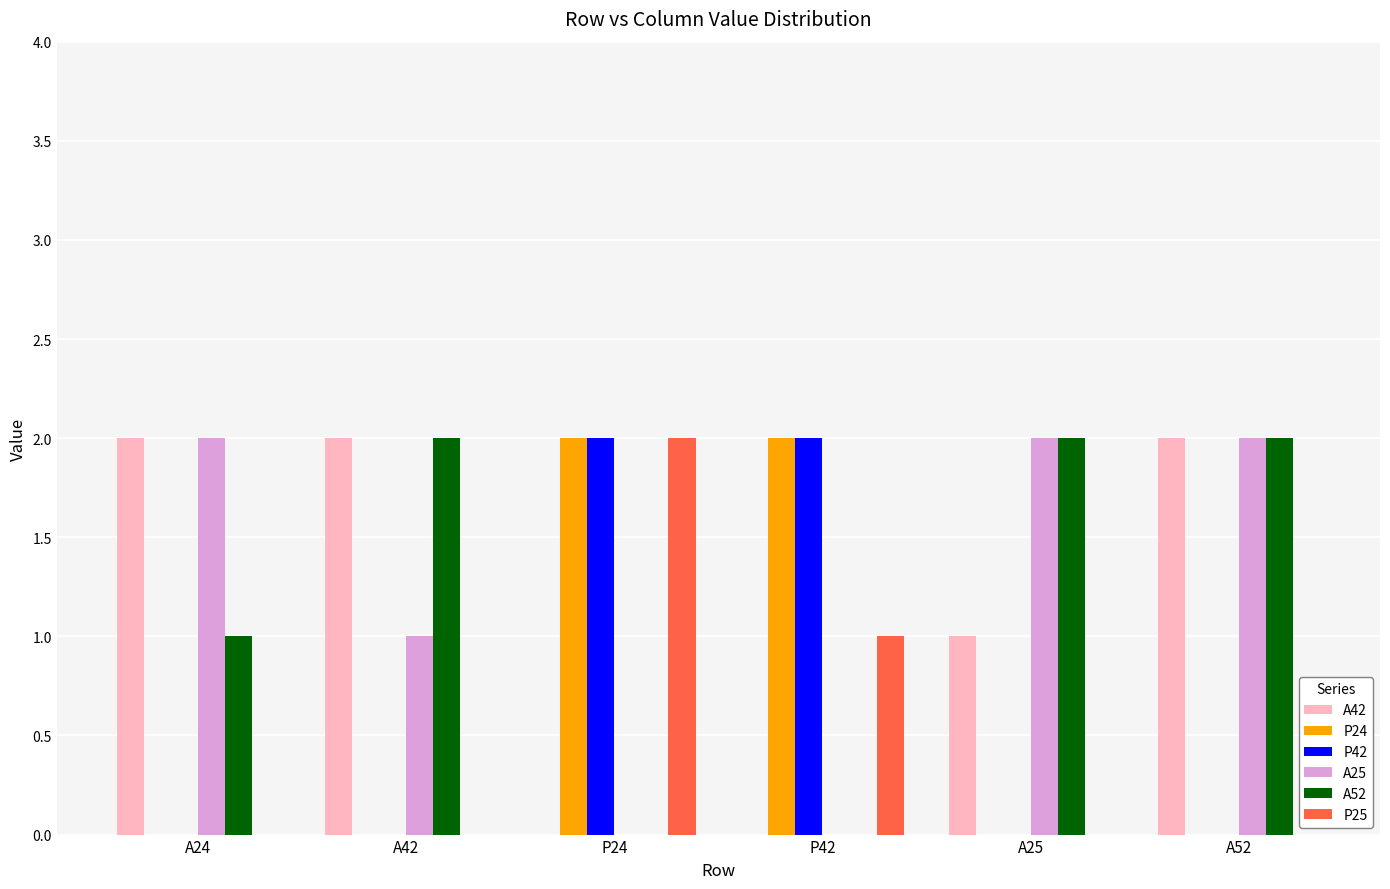

How many A42 values are between 0 and 2?

6